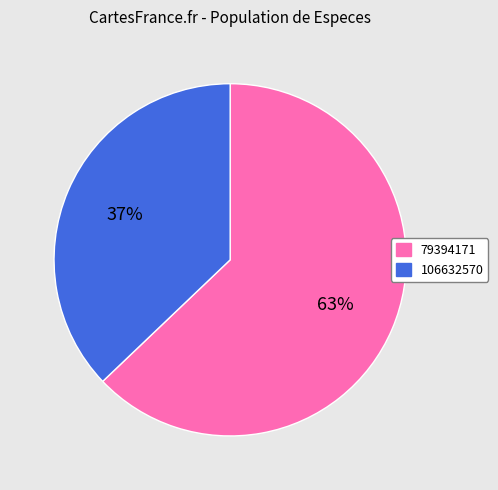

What percentage is the 106632570 slice, to the nearest percent?

37%